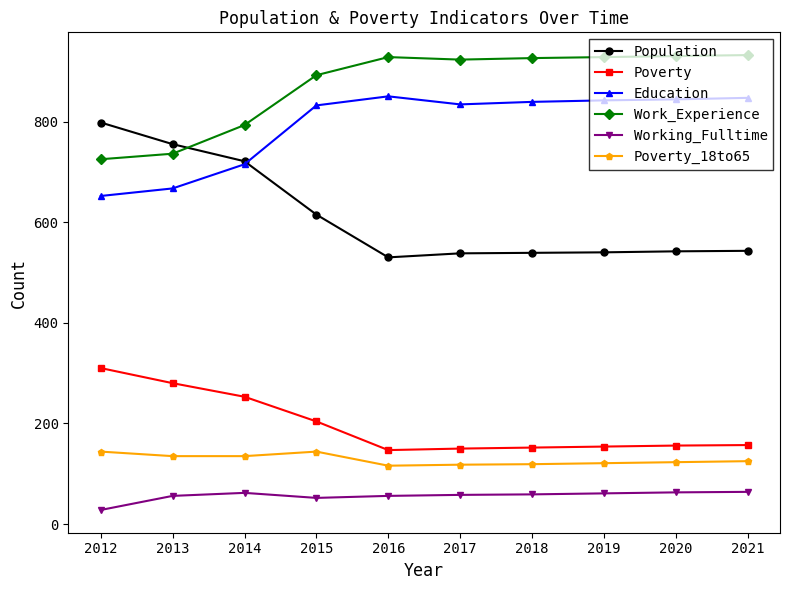

What is the approximate value of Poverty at 2013?

280